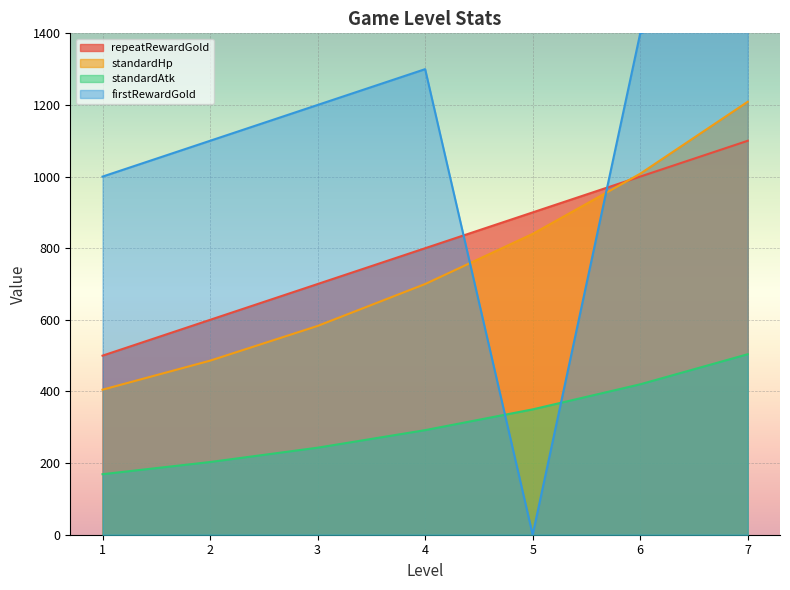

At which category does firstRewardGold reach its first local peak?

4